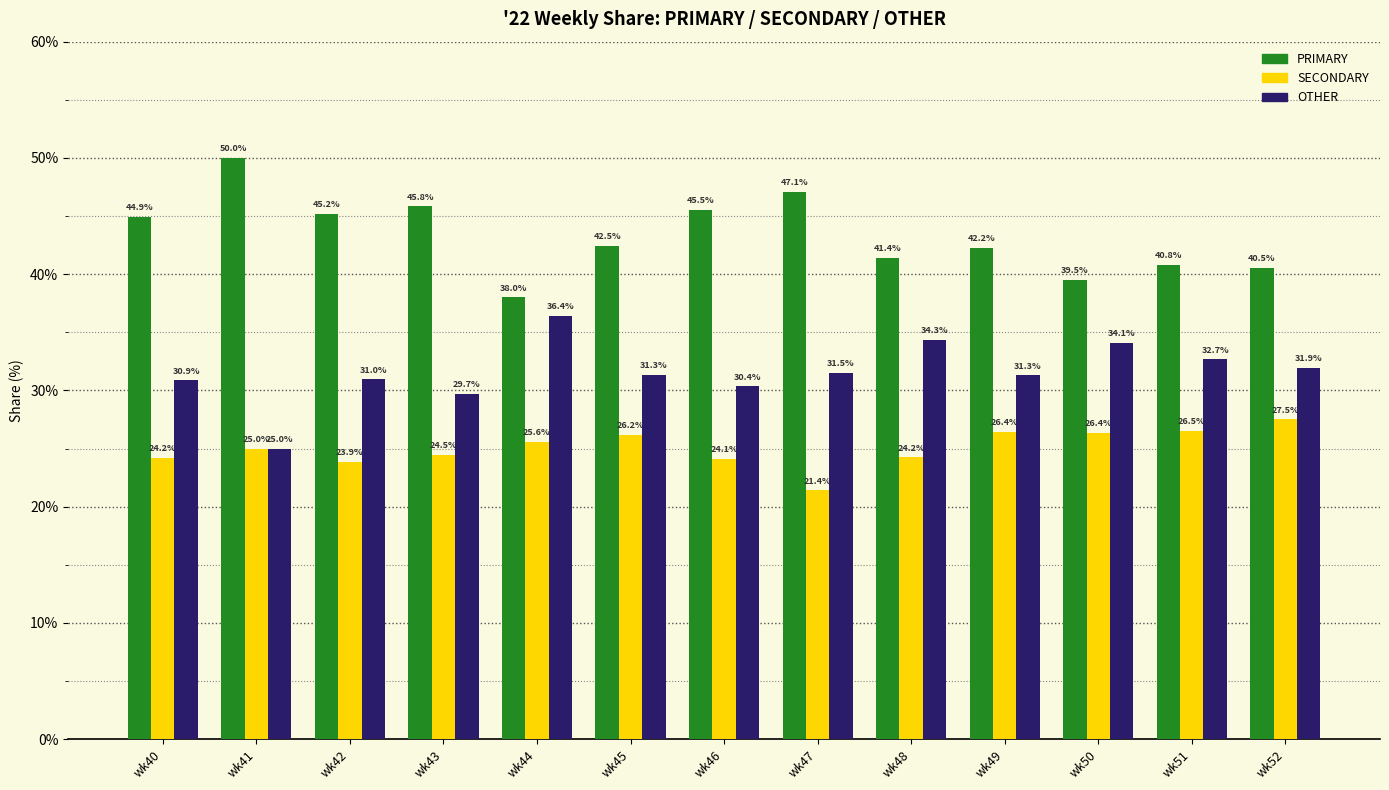

What is the approximate value of OTHER at wk40?

30.9